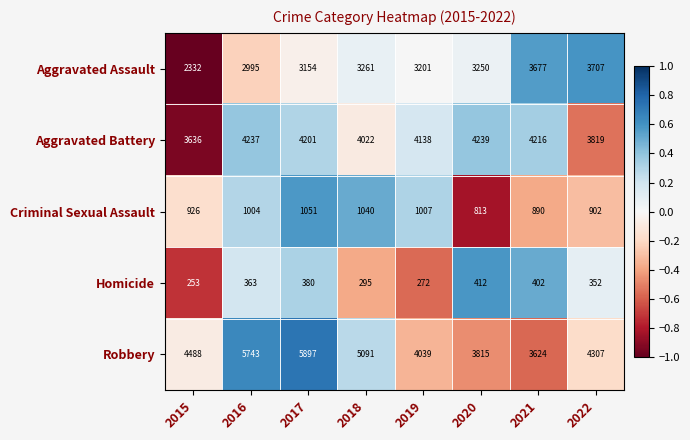

What is the sum of all Robbery values?

37004